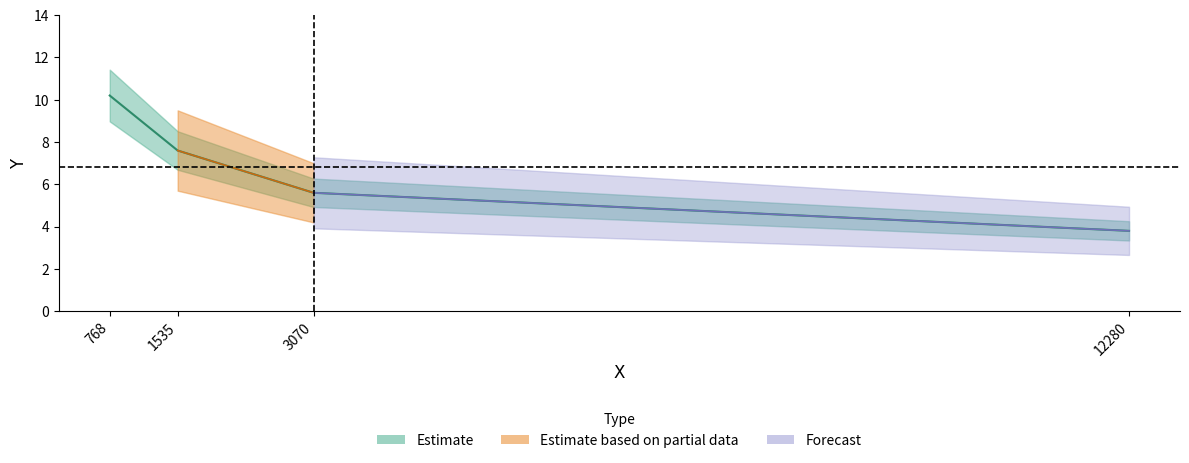

Does the chart display data point markers on the line(s)?

No